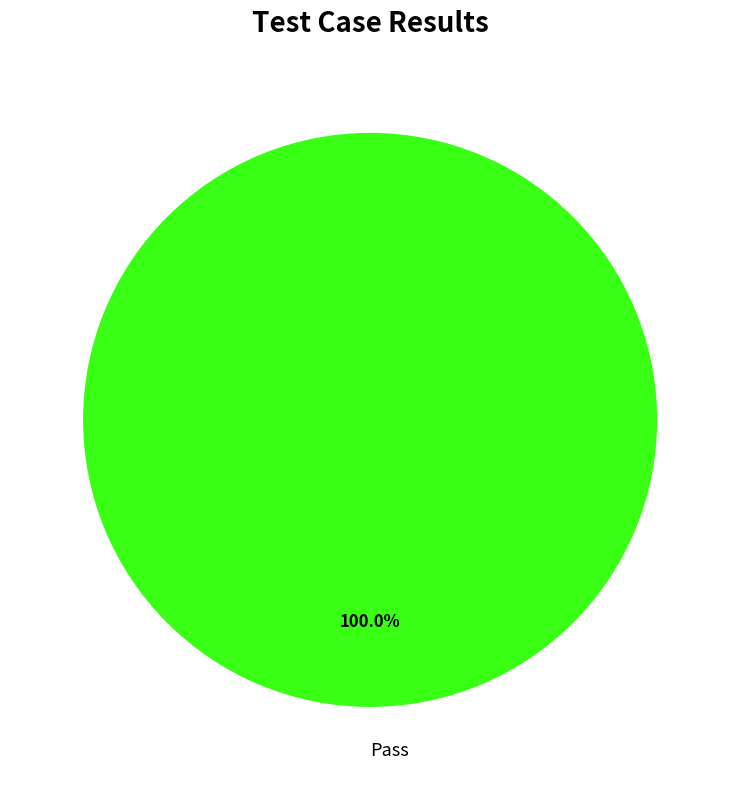

Does Pass account for over 50% of the chart?

Yes